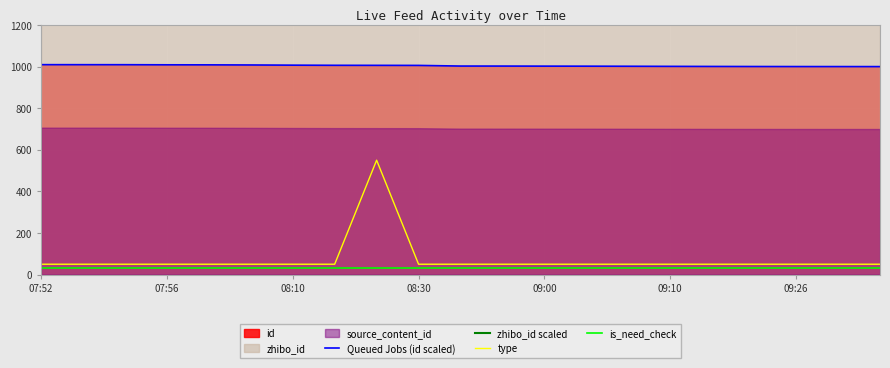

What is the maximum value for is_need_check?

30.0